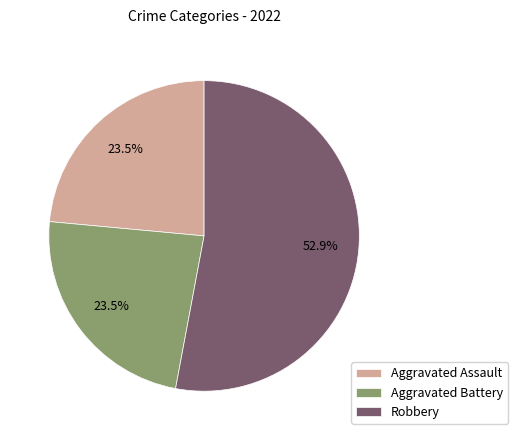

Does any single category account for the majority?

Yes